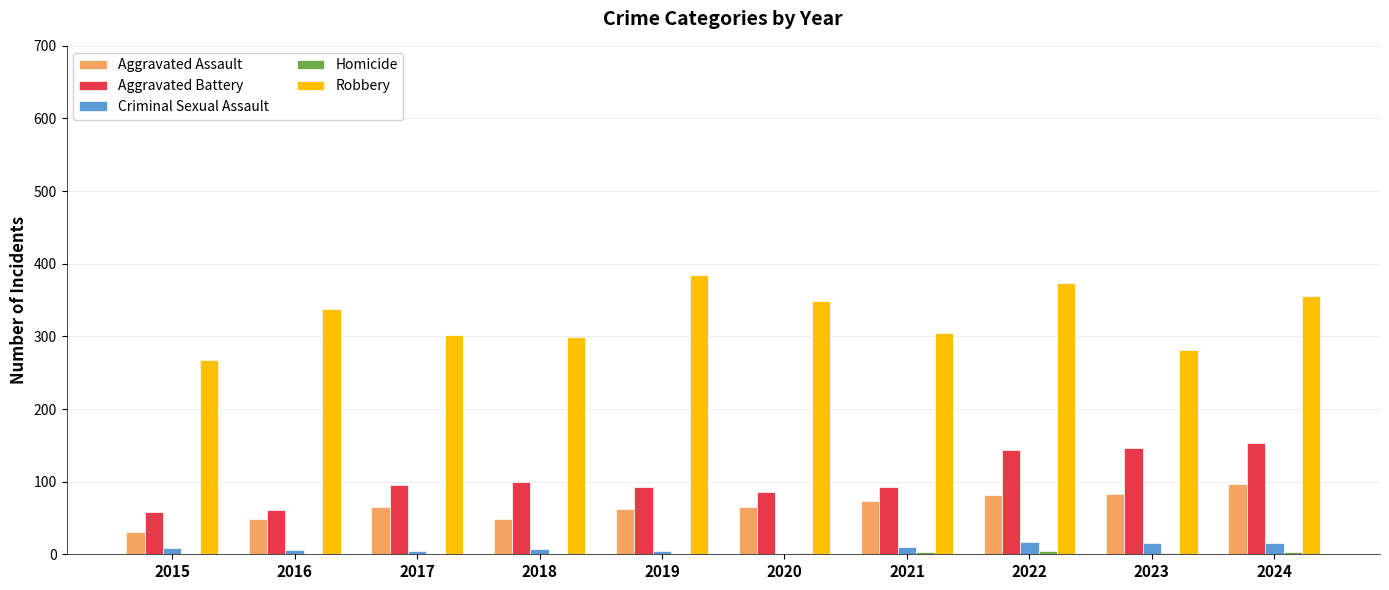

What is the maximum value for Robbery?

385